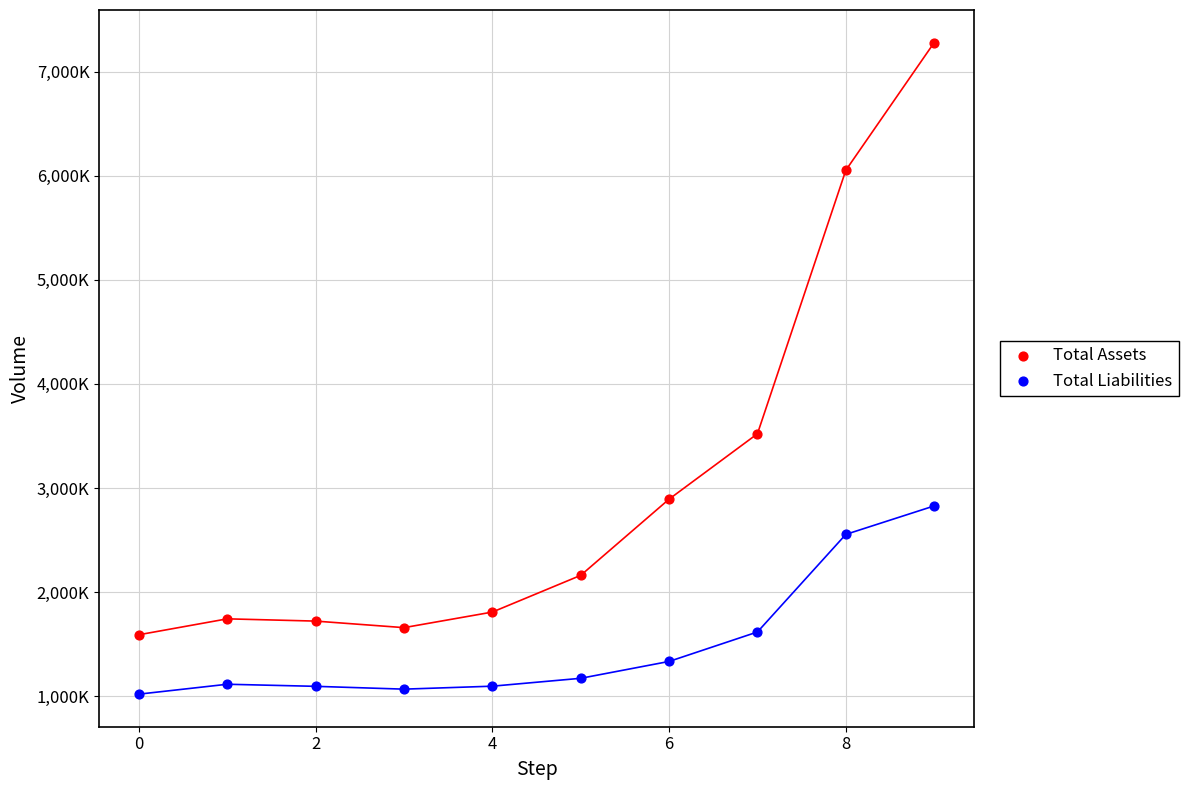

Which series reaches the maximum Y coordinate?

Total Assets